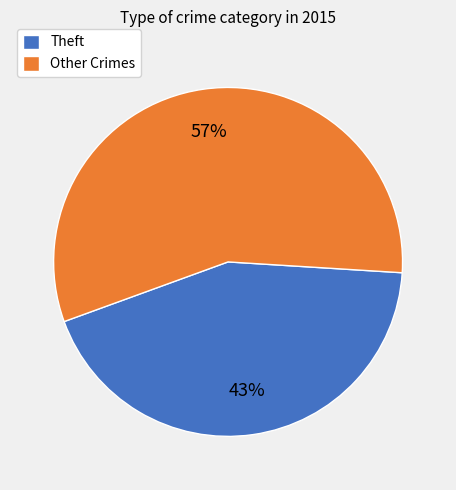

To the nearest percent, what percentage of the pie is Other Crimes?

57%